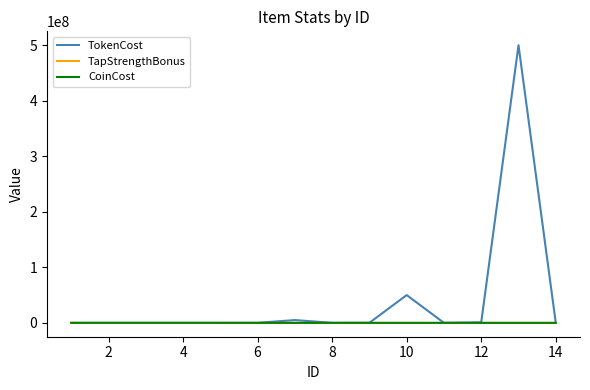

Which series has the widest spread of values?

TokenCost